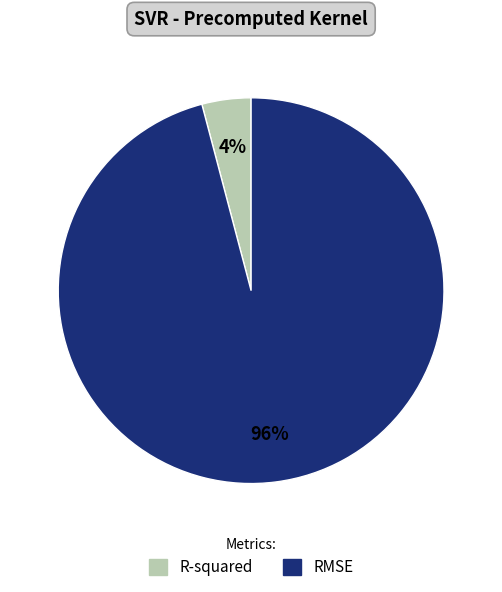

Which has a higher value, R-squared or RMSE?

RMSE